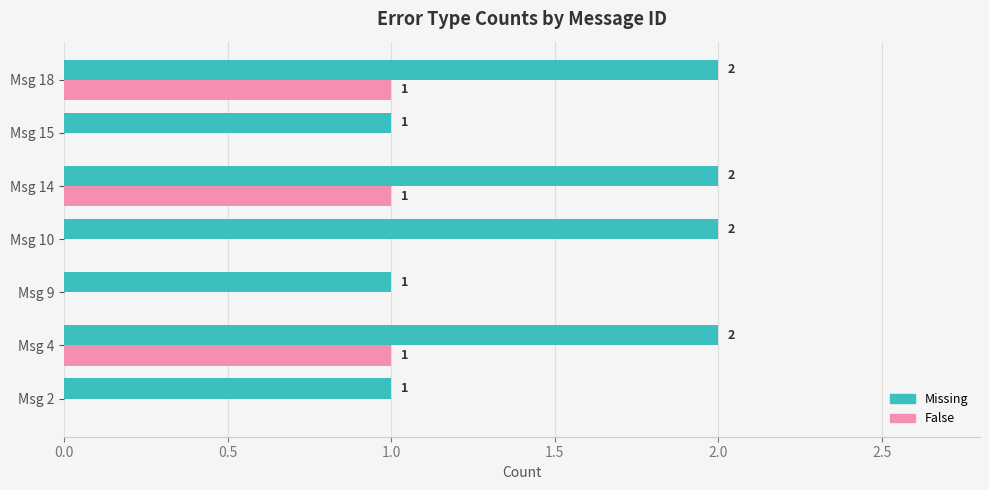

How many positive values does the False series have?

3